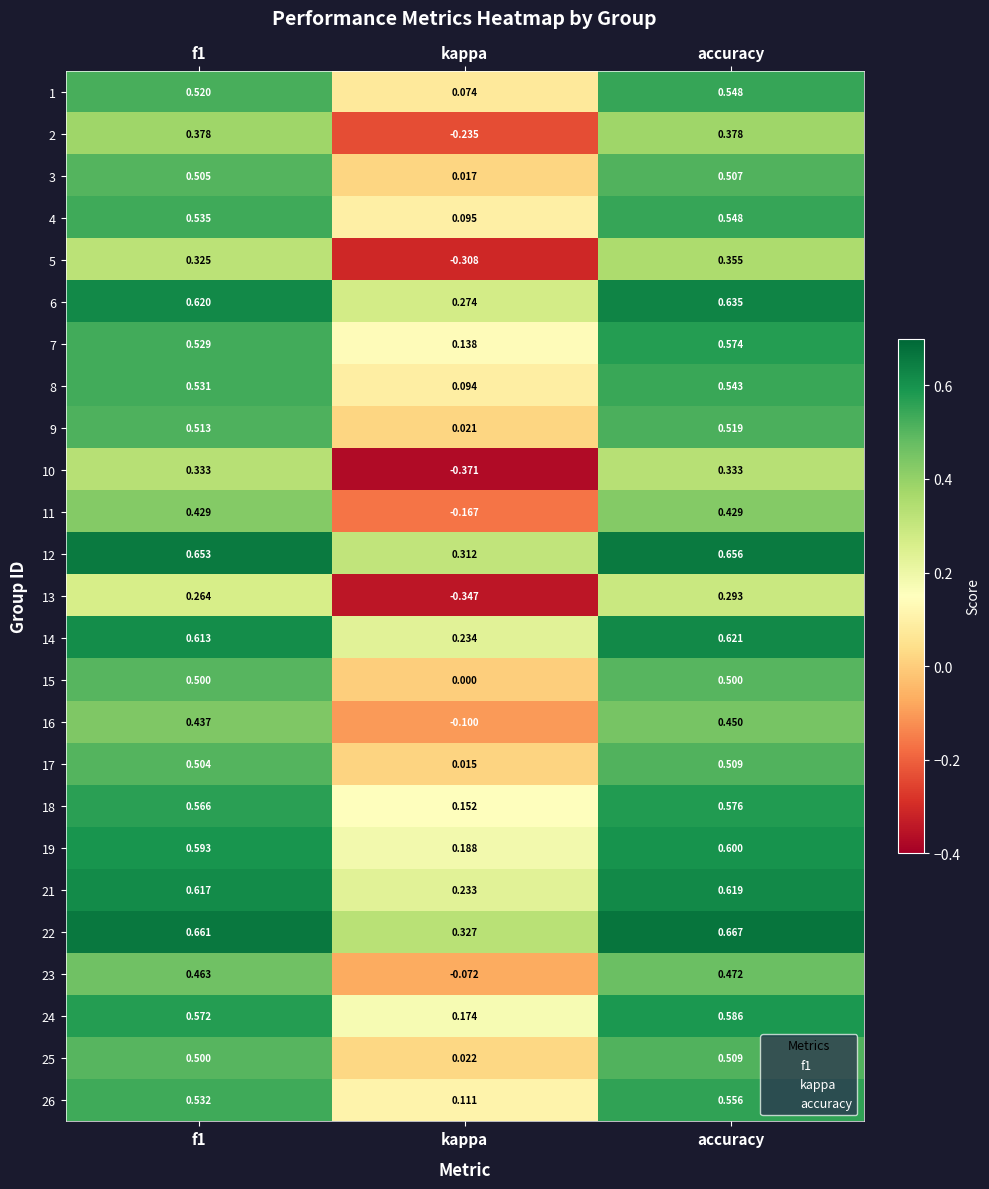

Is the value of 18 at kappa greater than the value of 19 at accuracy?

No